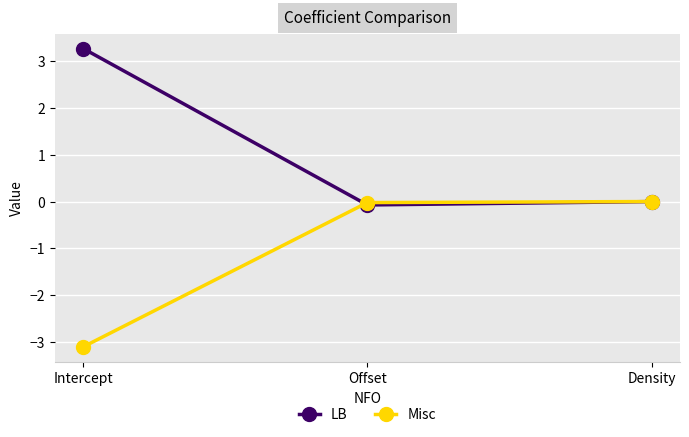

What is the value of the LB point at the 1st from the left?

3.3